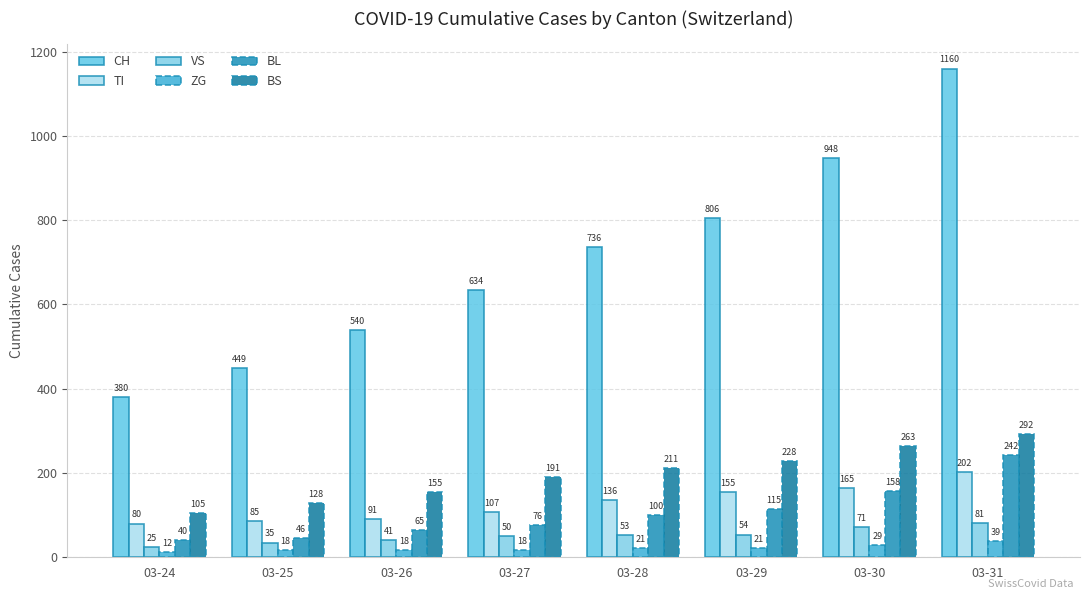

How many categories are shown in the chart?

8